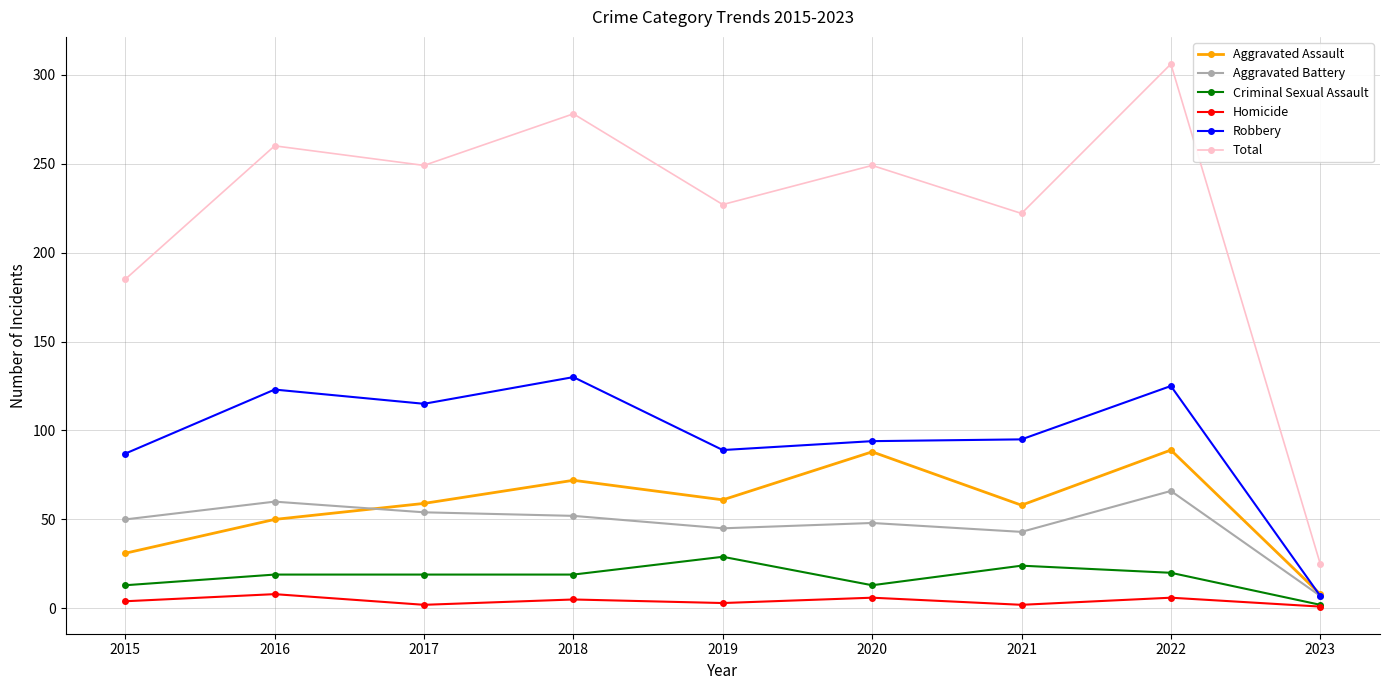

True or false: Homicide and Aggravated Assault intersect in this chart.

False